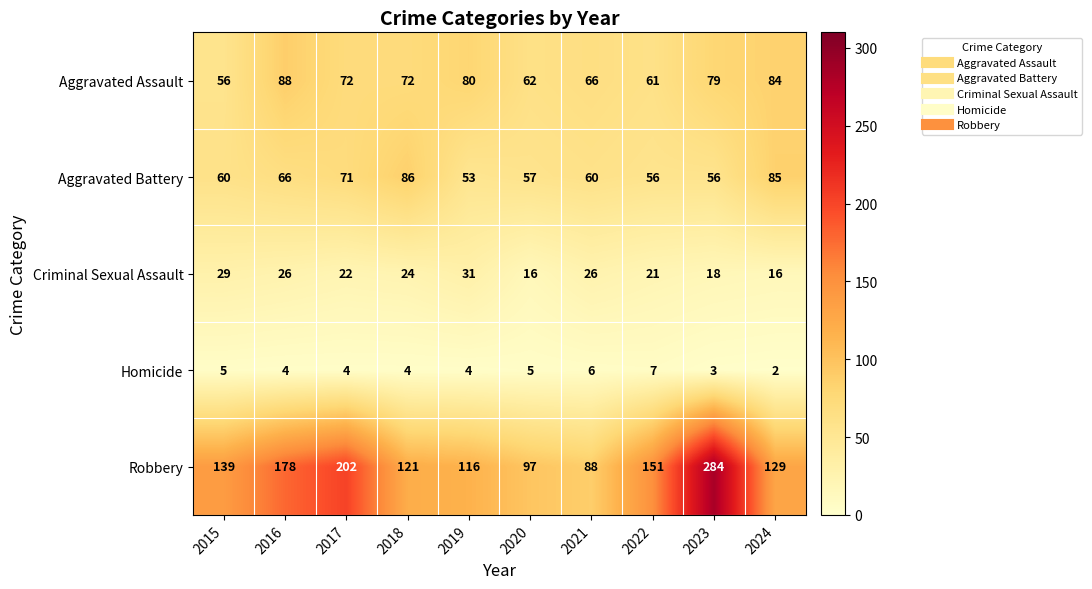

What is the difference between the maximum and minimum values in the Homicide series?

5